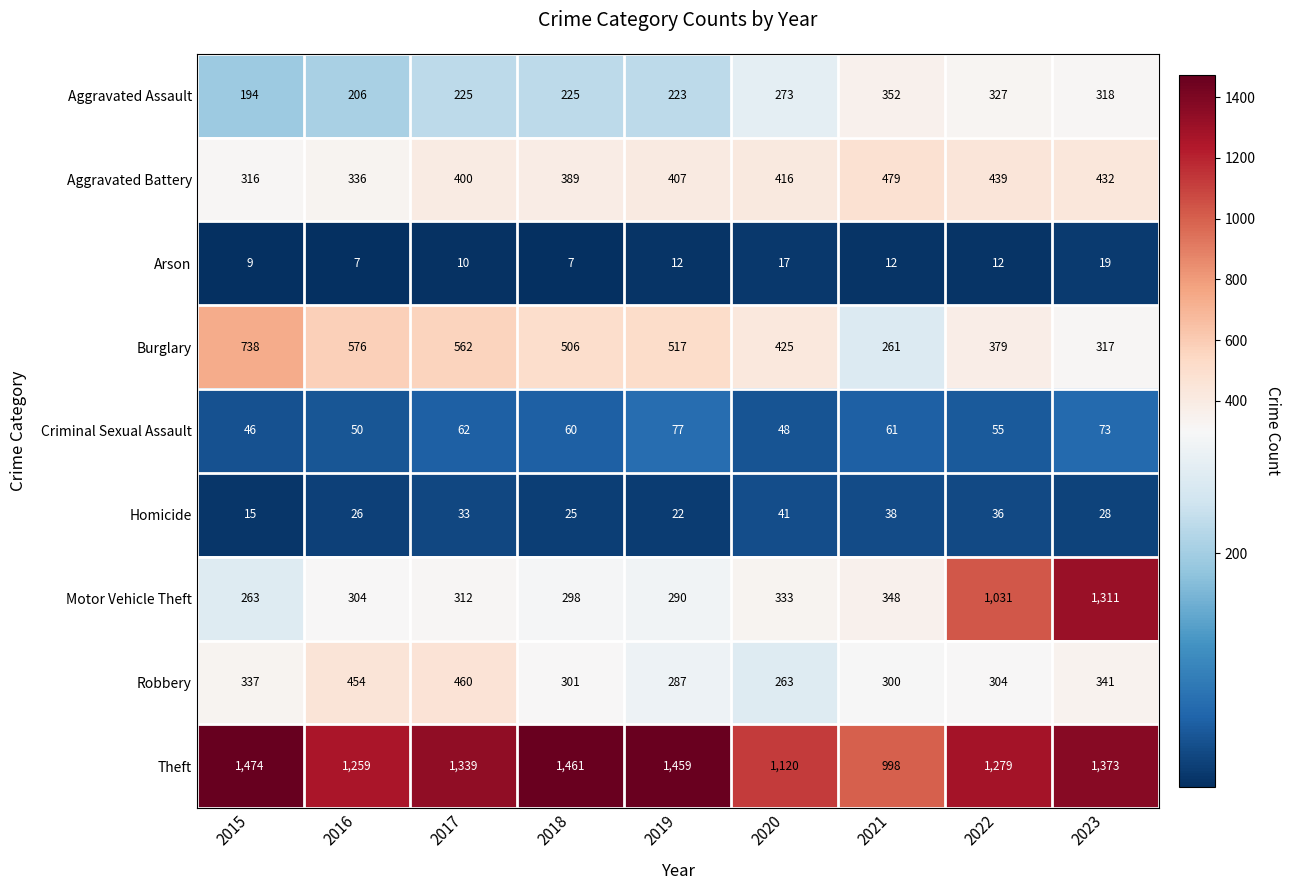

Which series has the largest range (max minus min)?

Motor Vehicle Theft